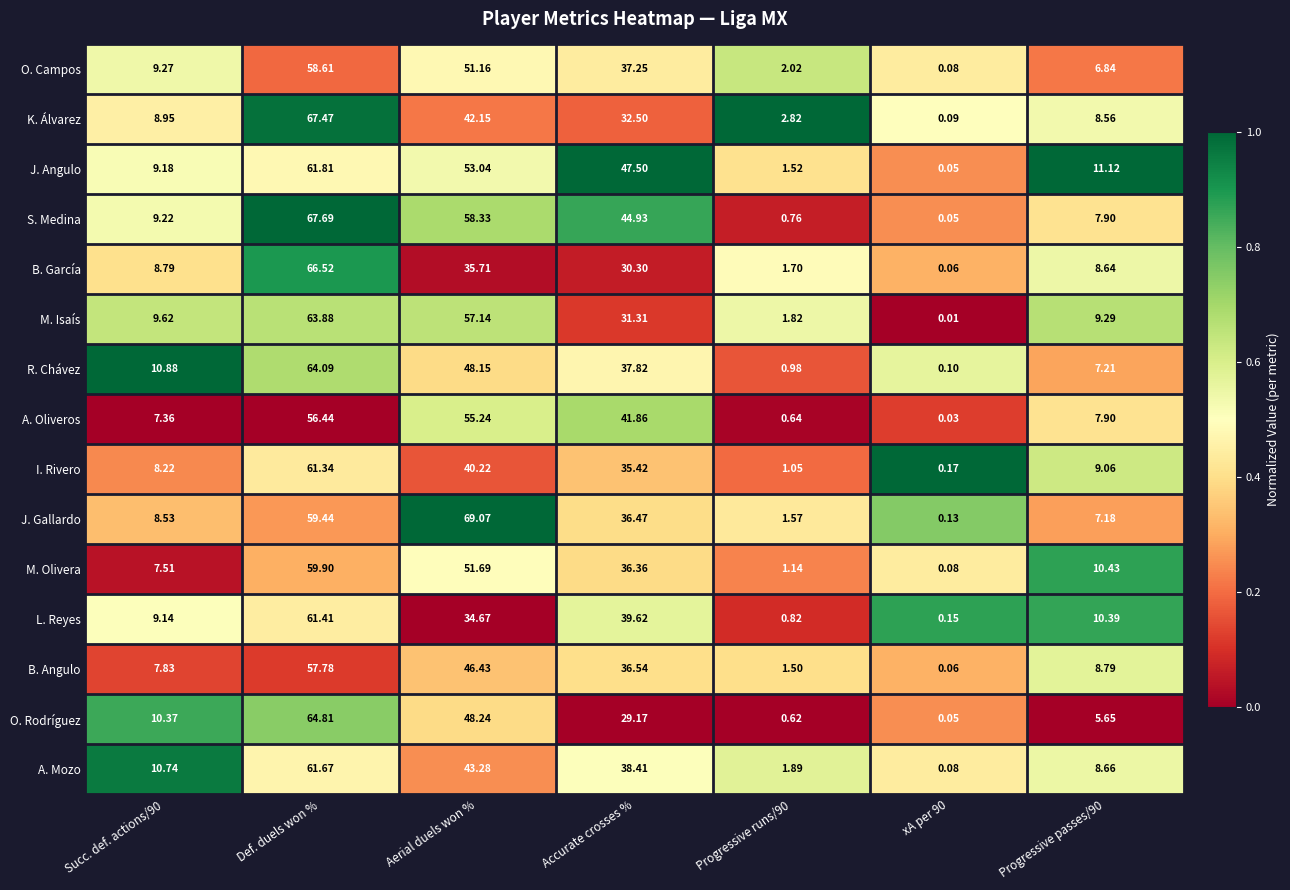

Between Aerial duels won % and Accurate crosses %, which series saw the biggest shift?

J. Gallardo